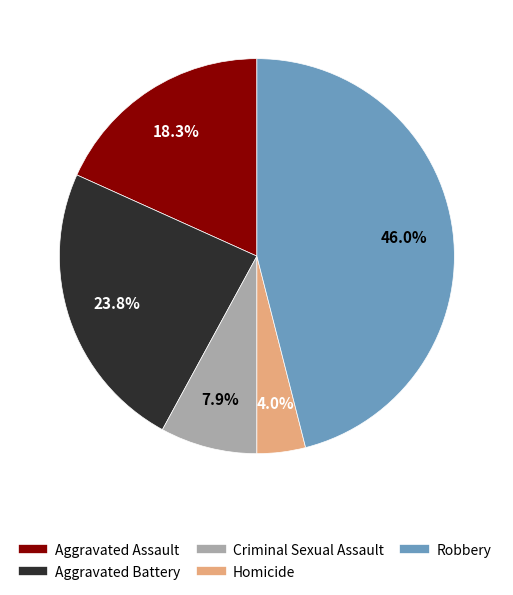

To the nearest percent, what is the average slice percentage?

20%